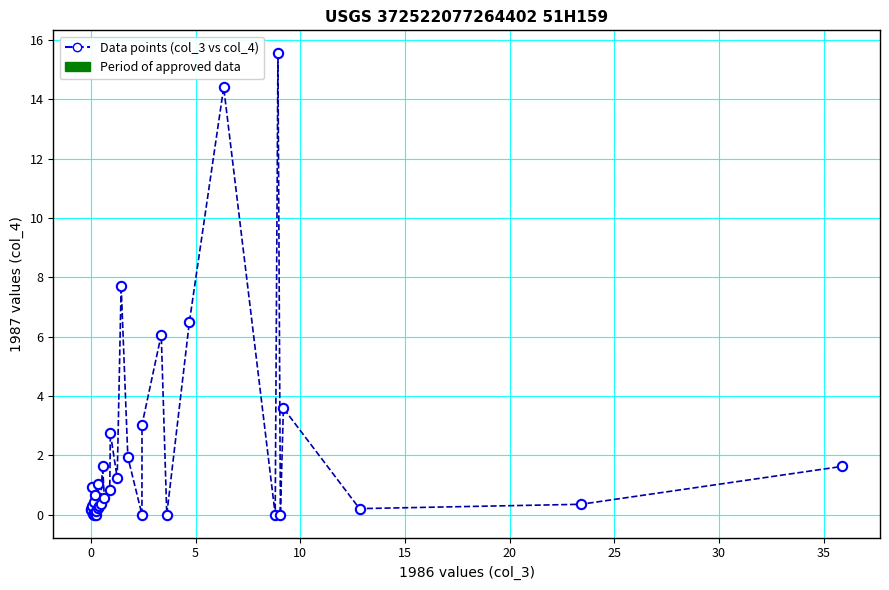

What Y value in the scatter plot is closest to 7?

6.5